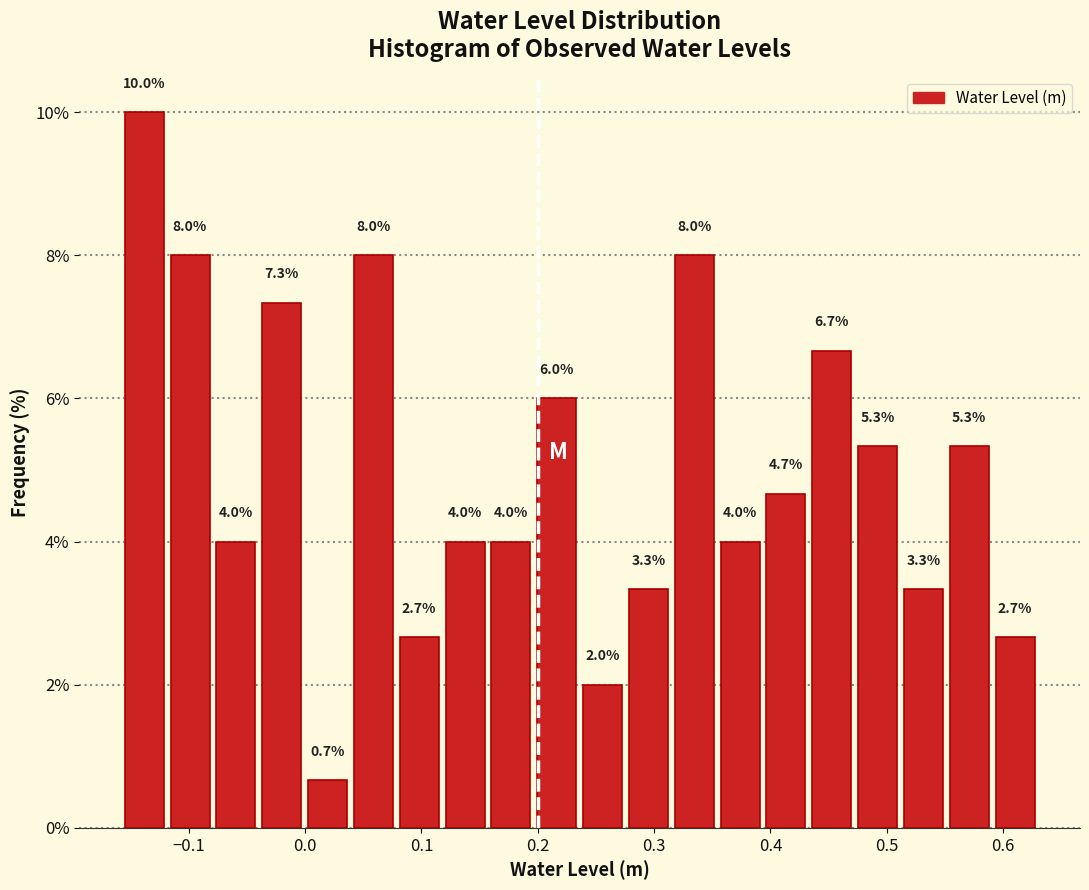

Read against the x-axis, roughly where is the centre of the tallest bar?

-0.14